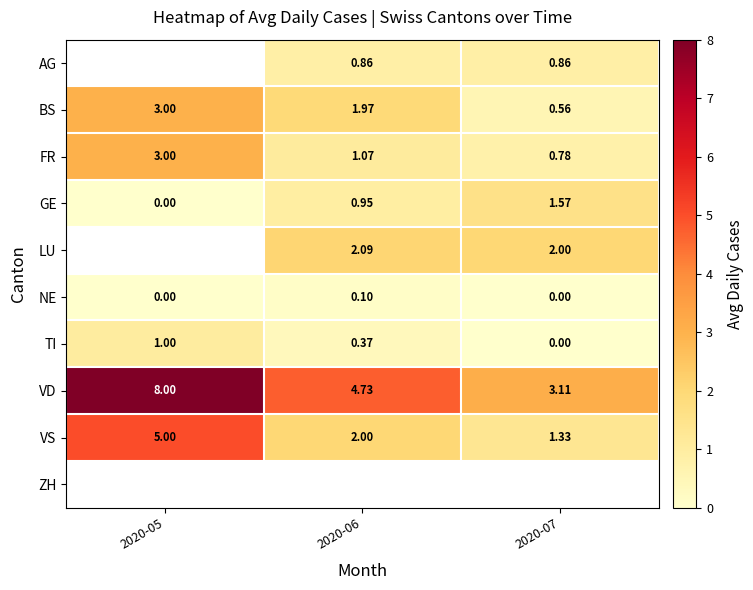

What is the difference between the second highest and minimum values in the TI series?

0.4